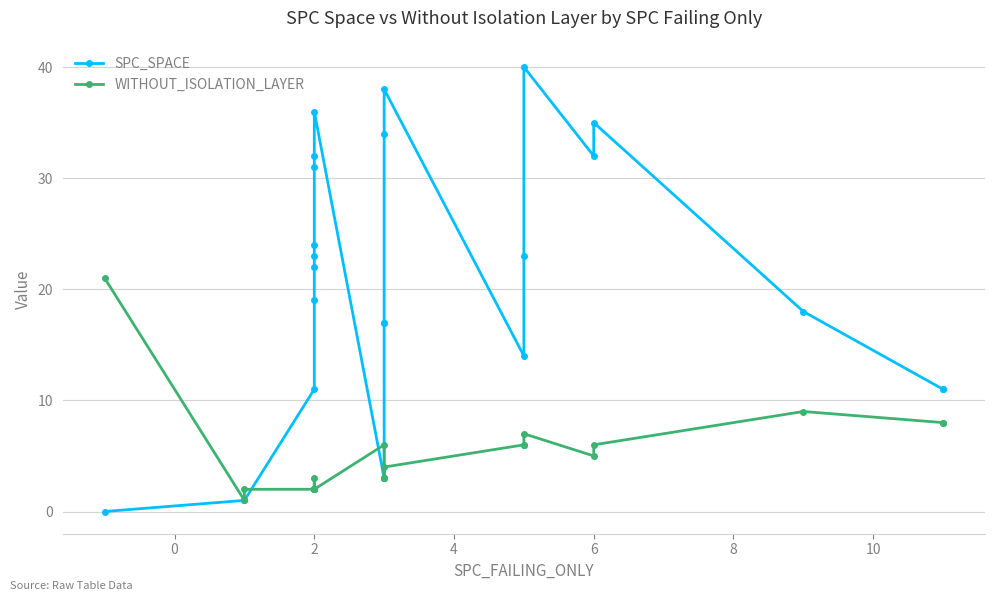

What are all the series names shown in the legend?

SPC_SPACE, WITHOUT_ISOLATION_LAYER